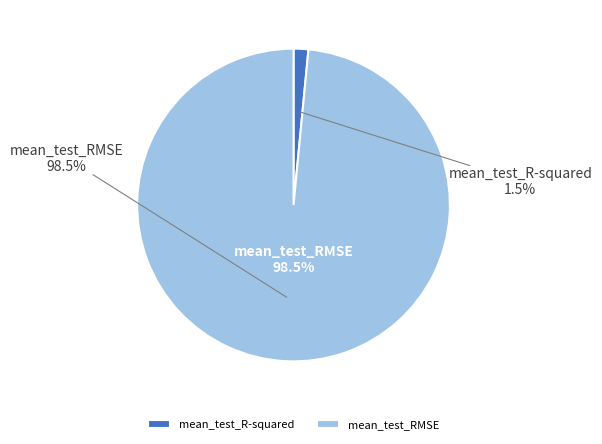

How much of the chart is everything except mean_test_R-squared?

98.5%